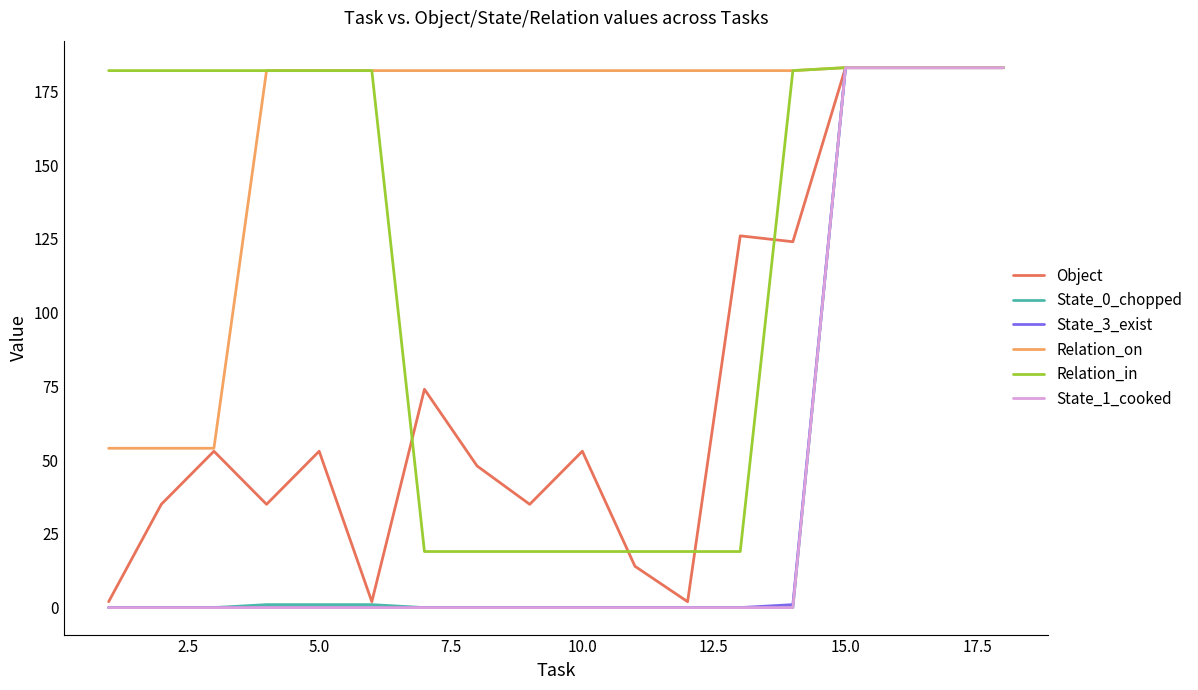

Which series has the largest total across all categories?

Relation_on